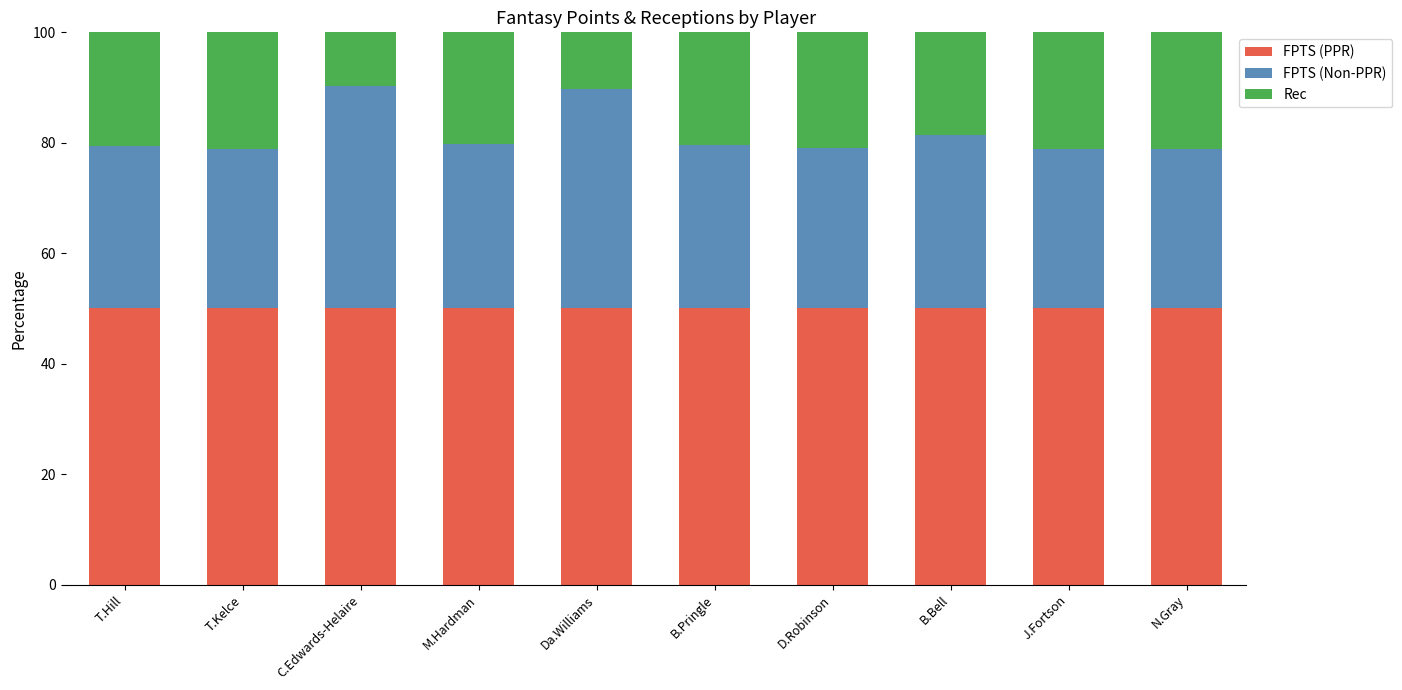

Is it true that FPTS (PPR) equals 25.1 at B.Pringle?

False